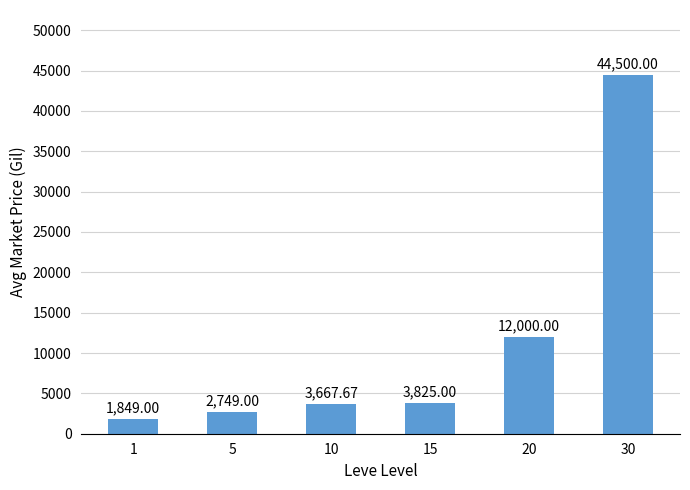

At which category does the chart reach its peak across all series?

30